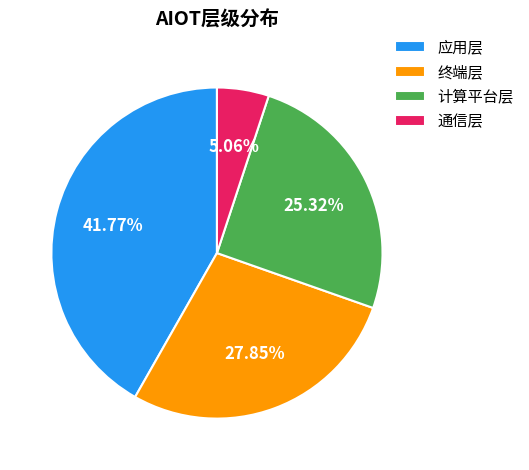

Count the number of slices in the pie.

4